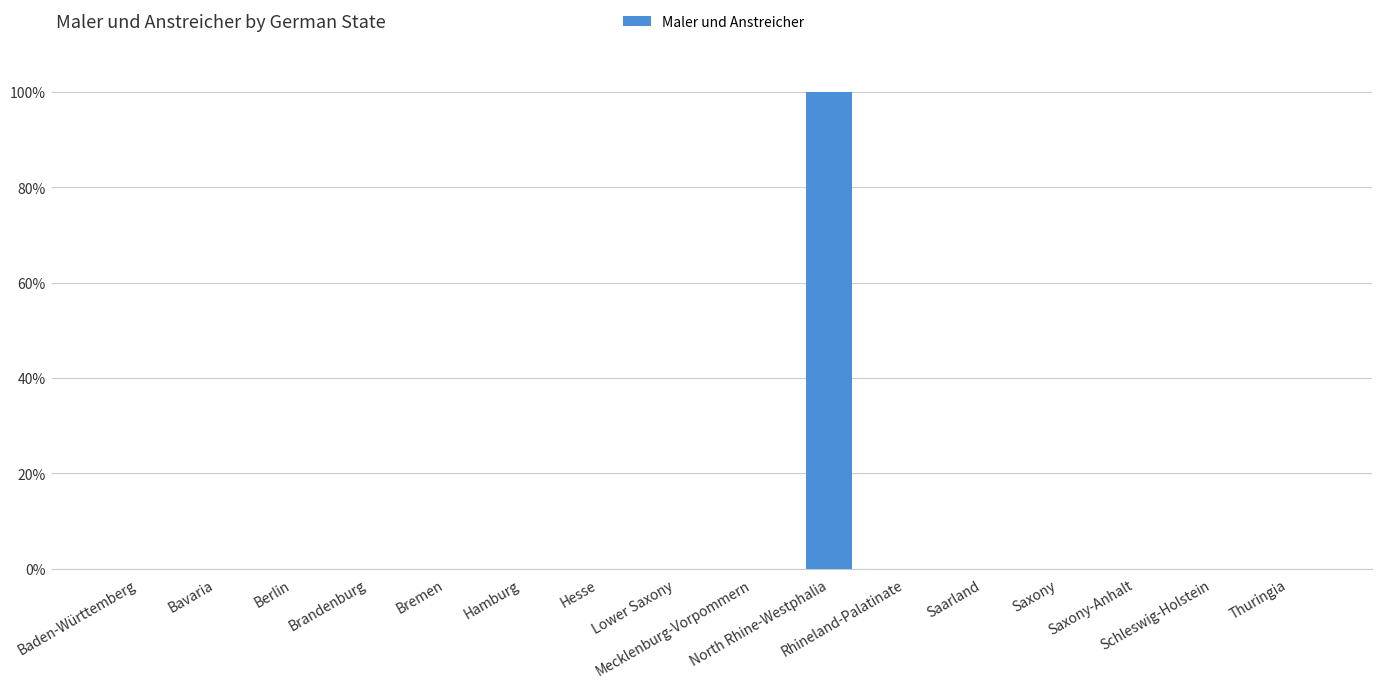

What is the sum of all values?

100